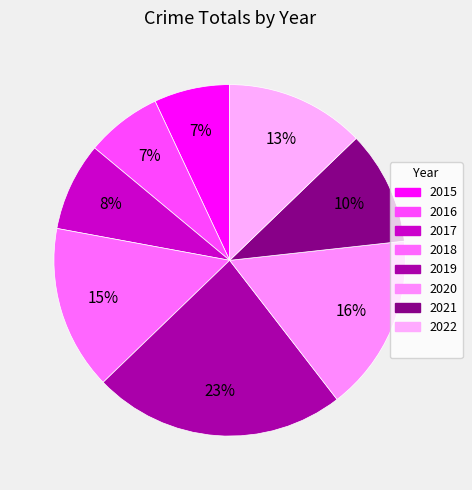

How many segments does this pie chart have?

8